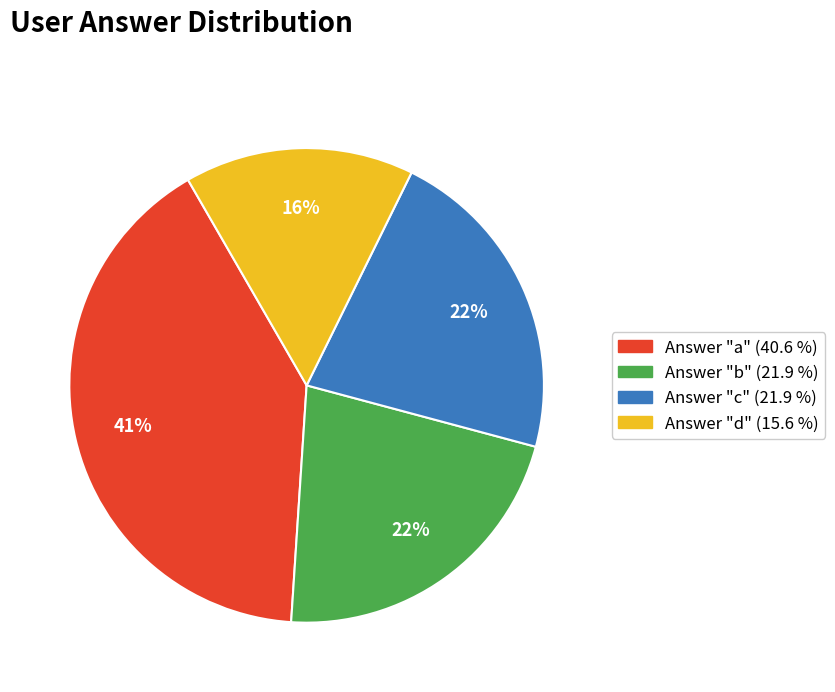

To the nearest percent, what is the average slice percentage?

25%